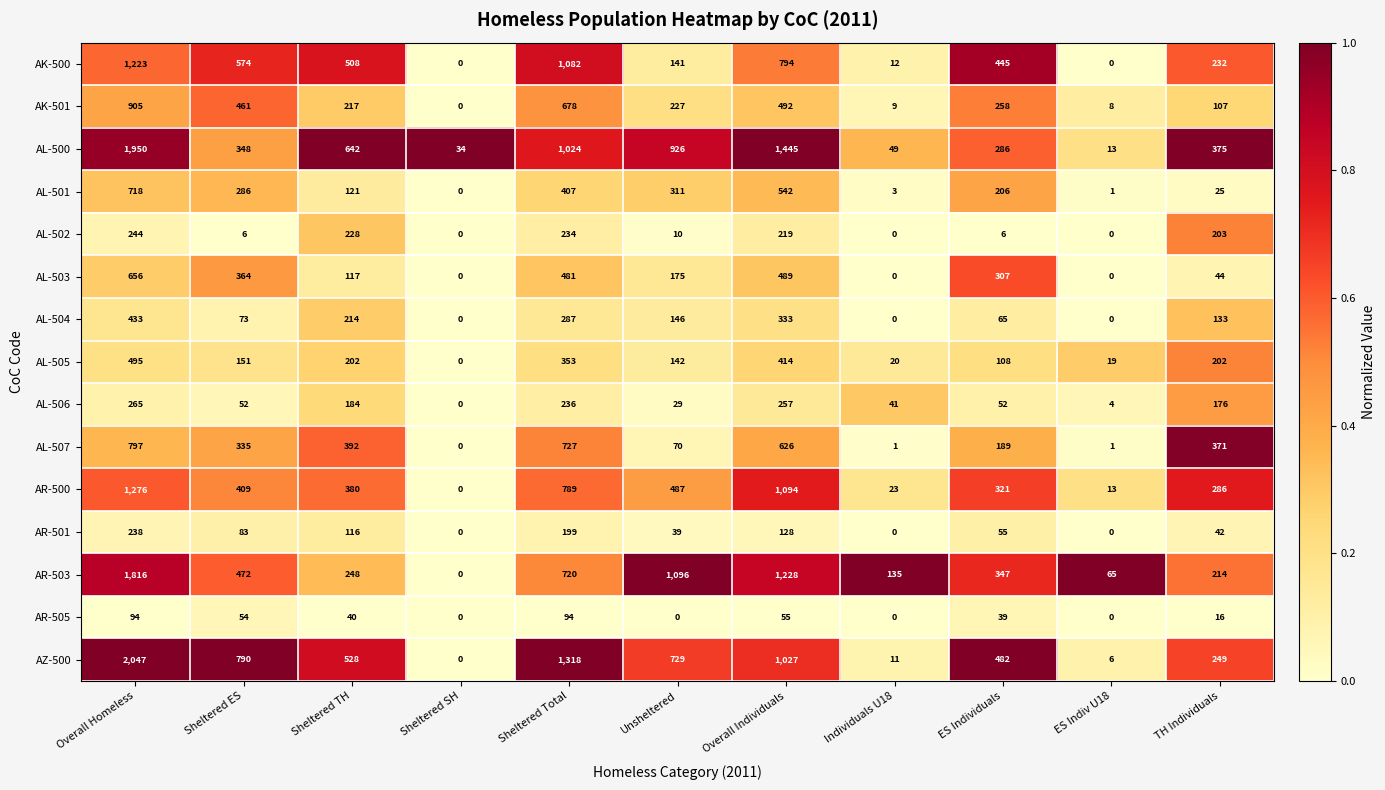

Read the AL-504 value at Sheltered Total, to the nearest 50.

300